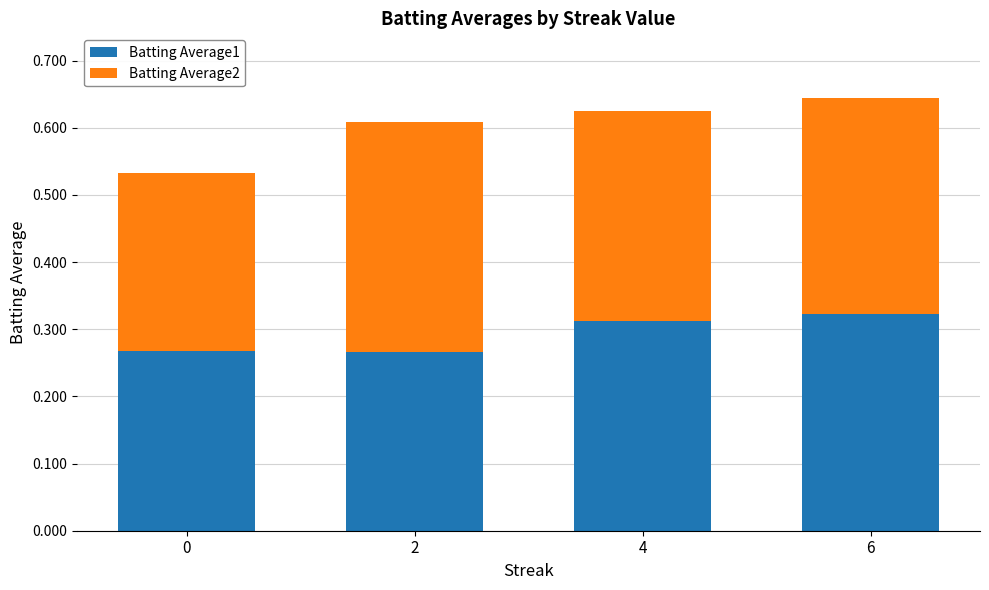

What is the total value across all series at 4?

0.6